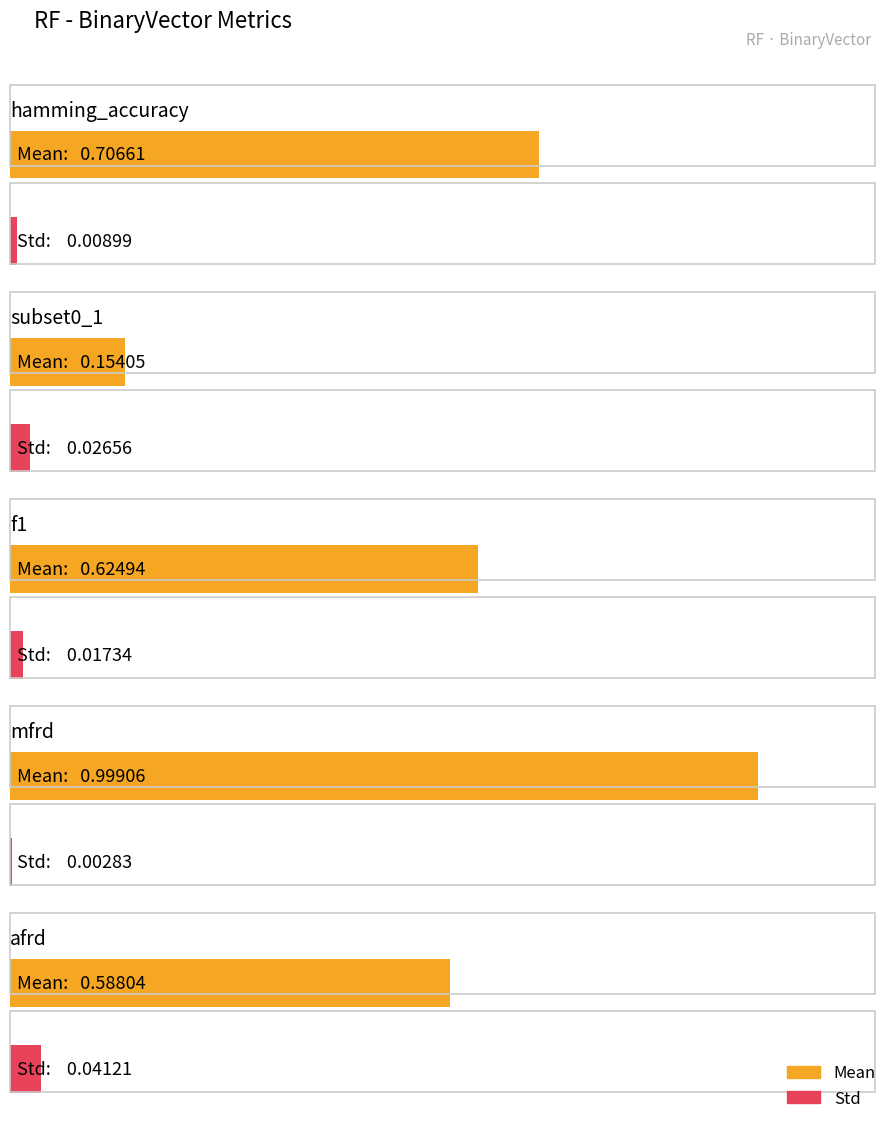

What position from the right is hamming_accuracy?

5